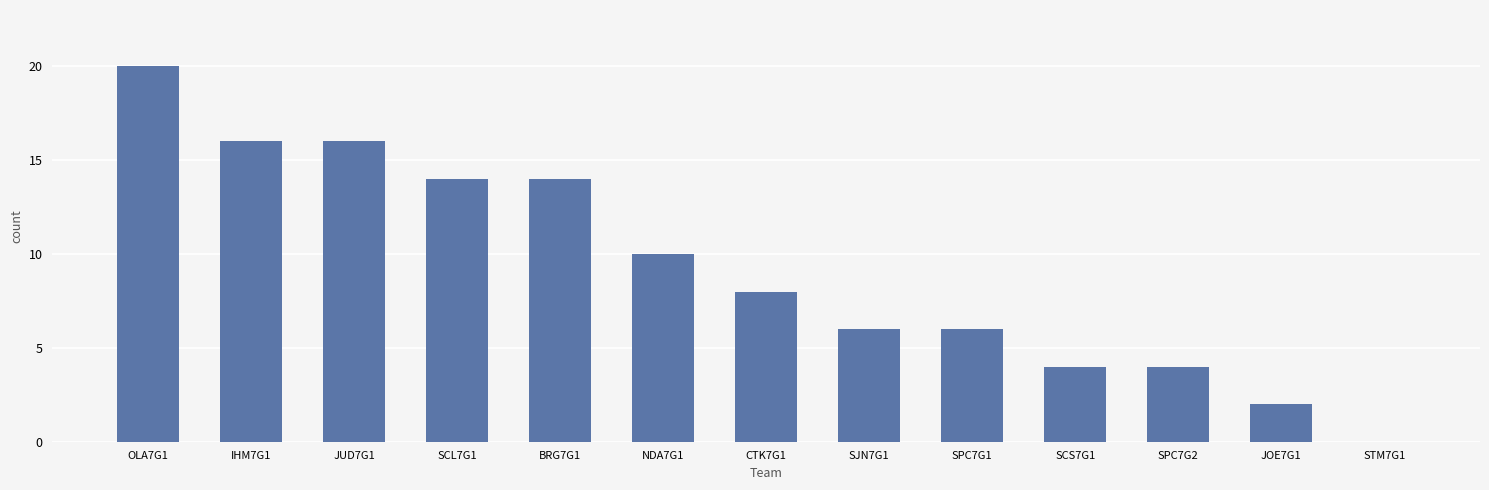

What is the sum of all values?

120